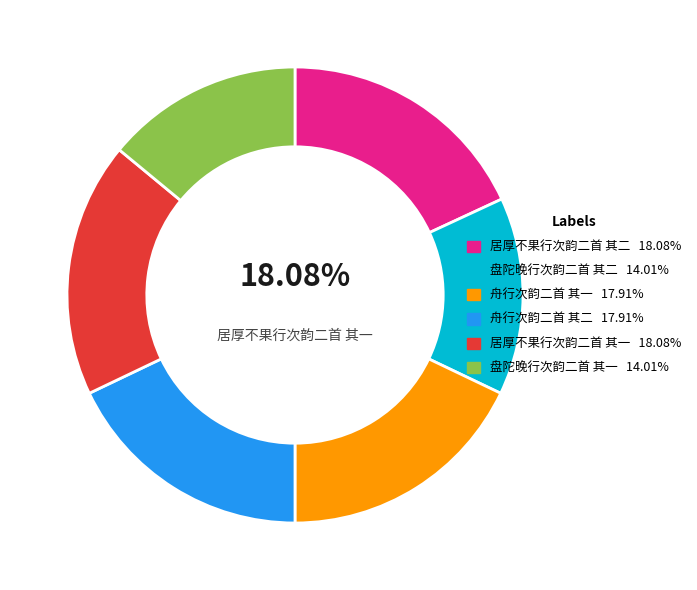

Does any single category account for the majority?

No